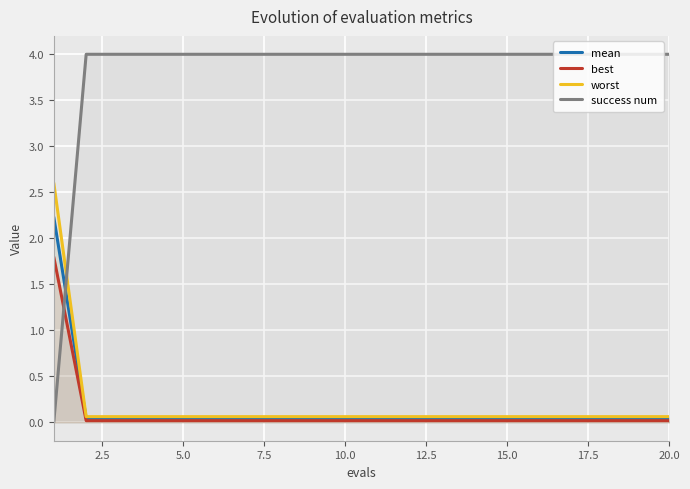

Which series ends up on top after the final intersection of success num and worst?

success num